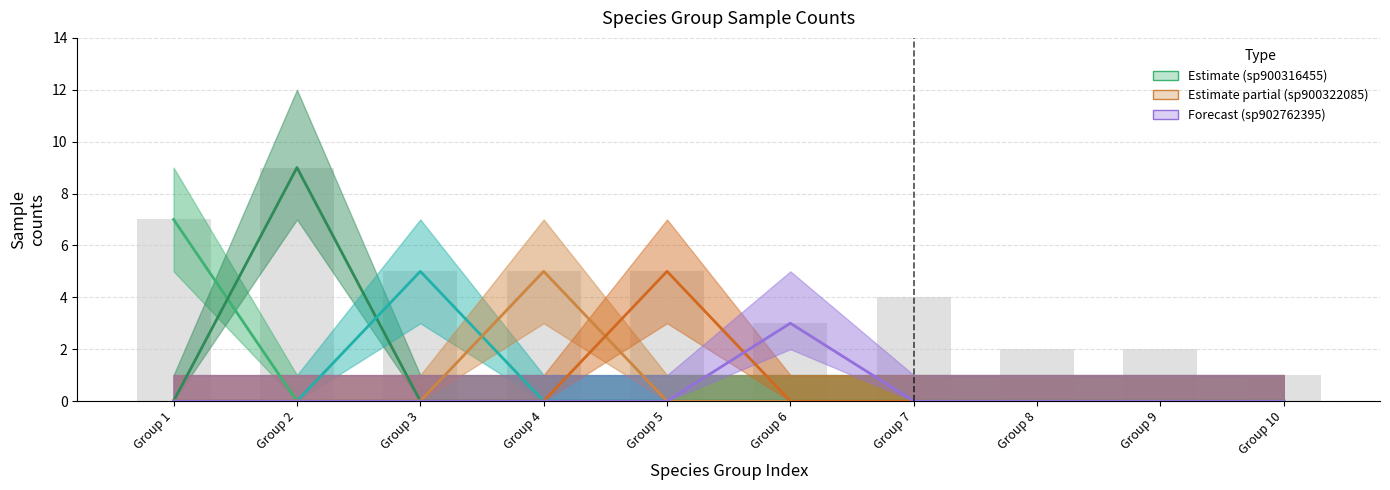

How many groups of bars are there?

10